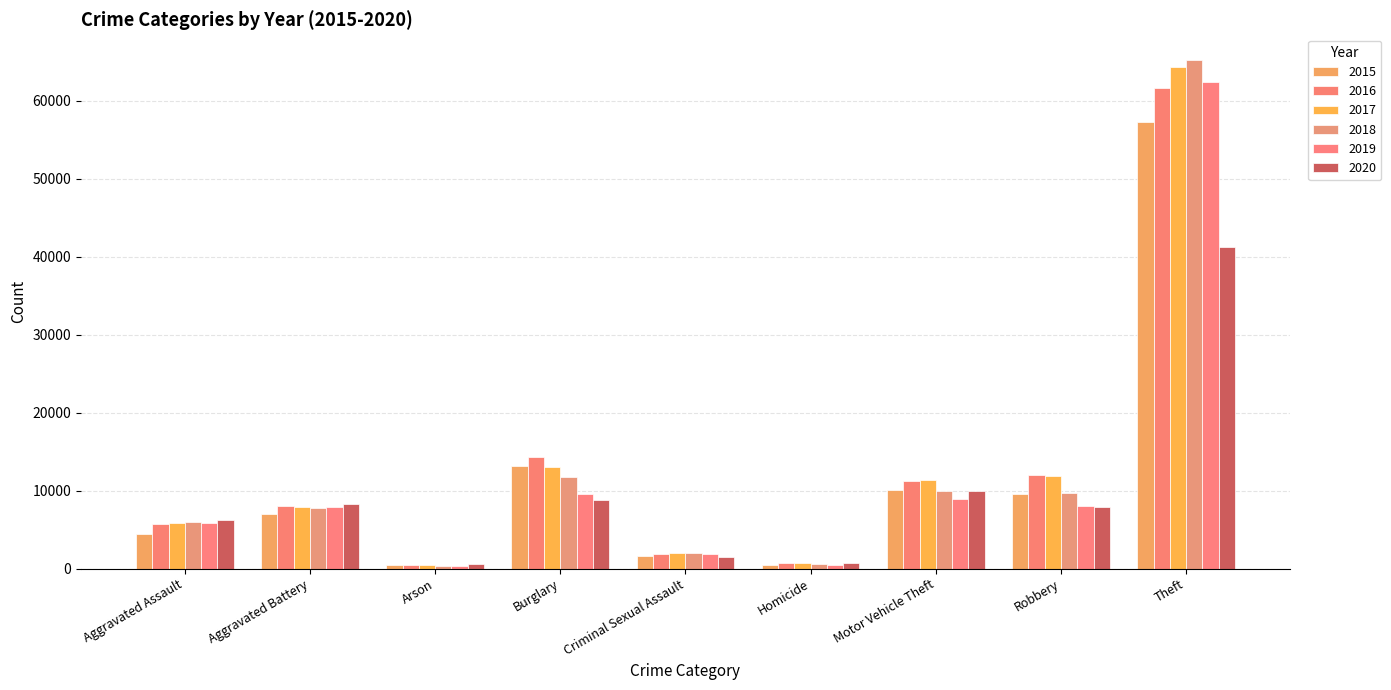

Is it true that 2016 equals 3358 at Motor Vehicle Theft?

False